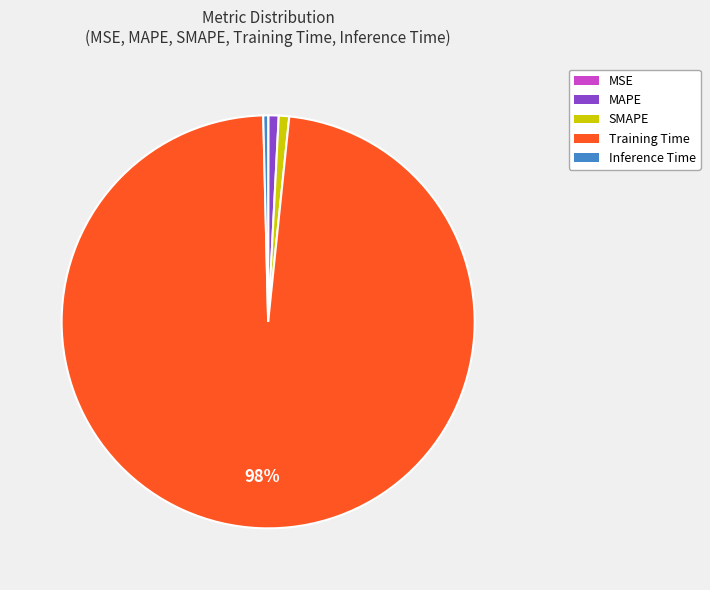

Does Training Time represent more than half of the total?

Yes